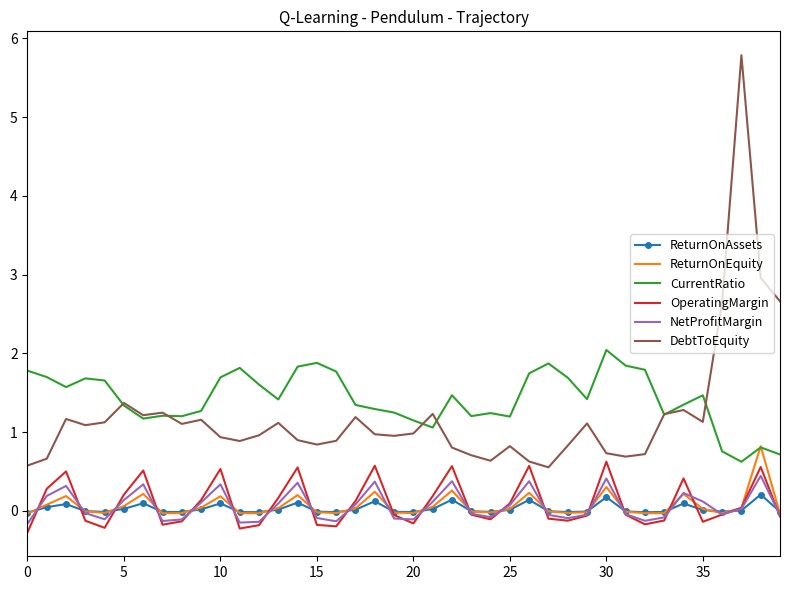

Which series has the widest spread of values?

DebtToEquity